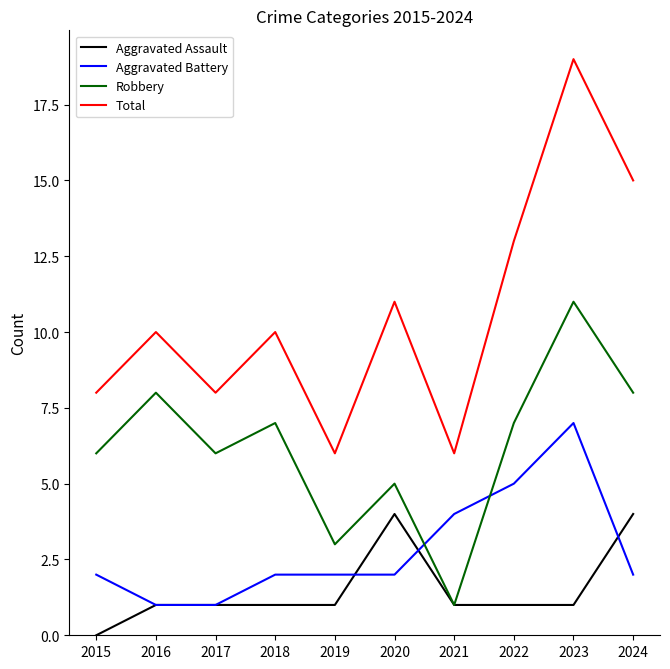

What is the highest value of the Aggravated Battery series?

7